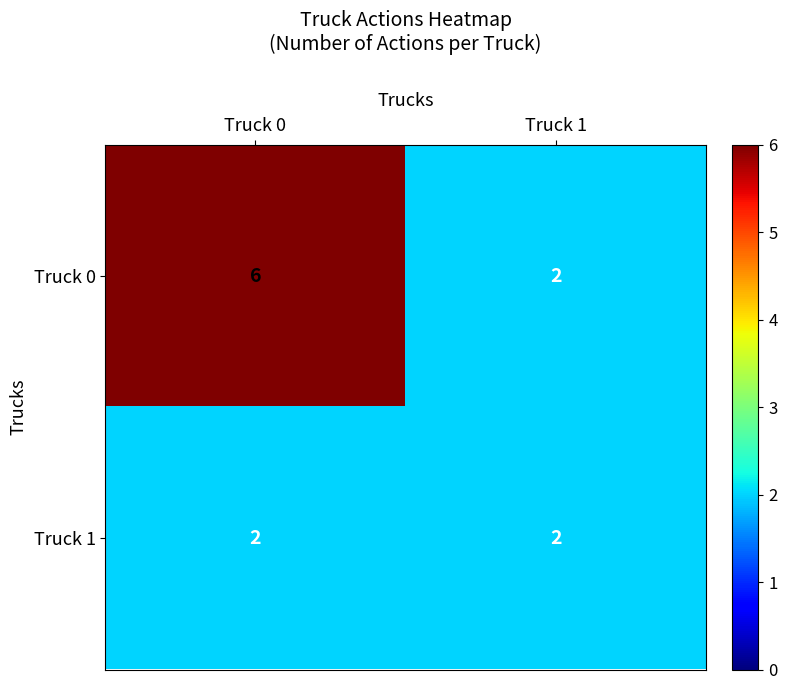

What is the sum of all Truck 1 values?

4